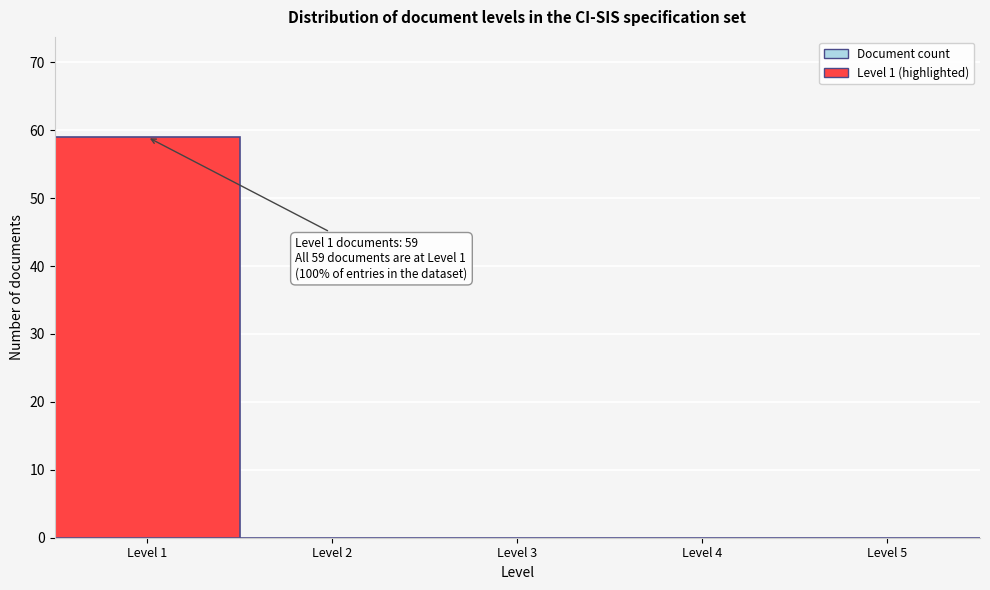

Over which range of the x-axis is the bar tallest?

0.5 to 1.5